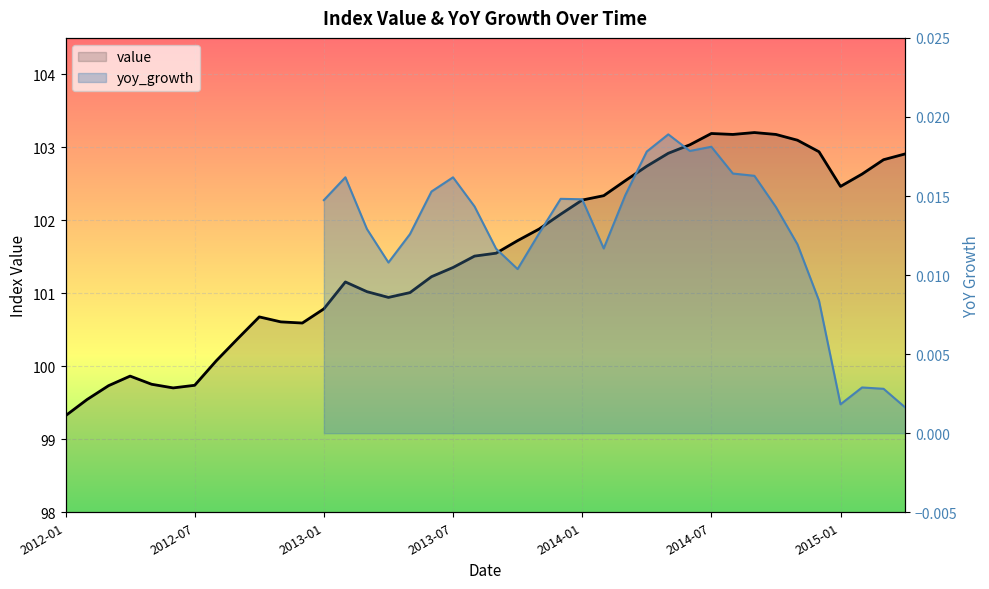

What is the value of the 12th point from the left?

100.6